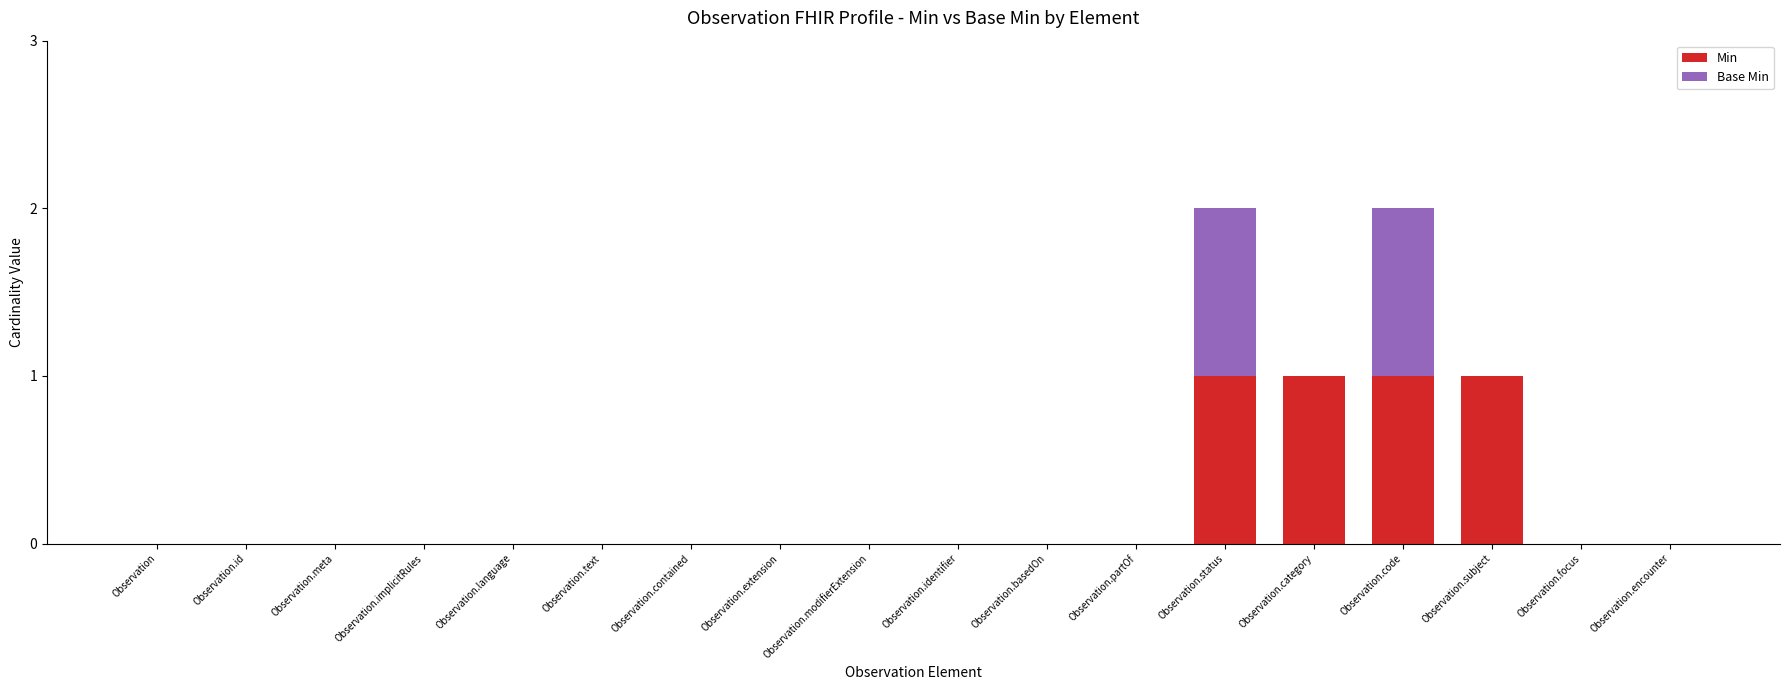

Is it true that Min equals 0 at Observation.basedOn?

True